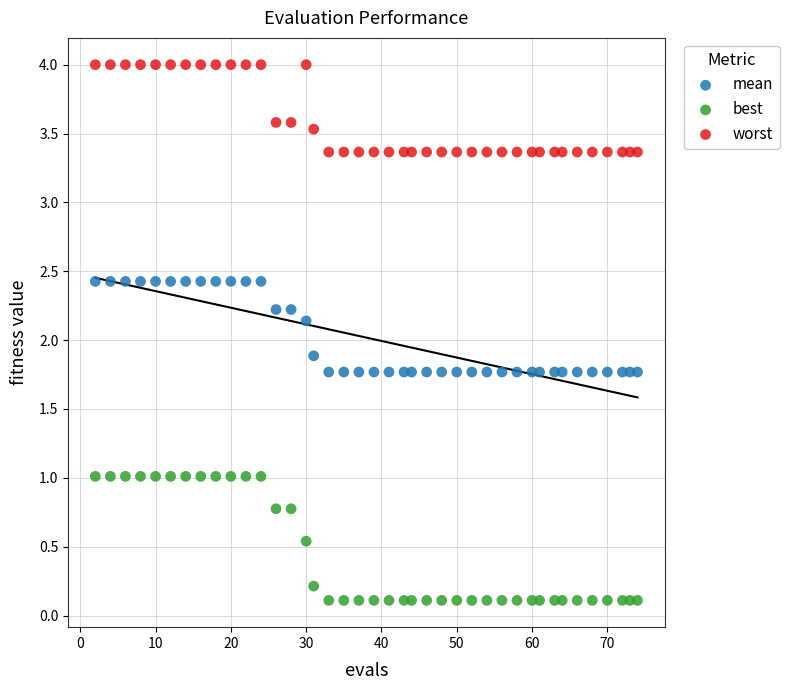

Across all data points, what is the range of X values (max minus min)?

72.0